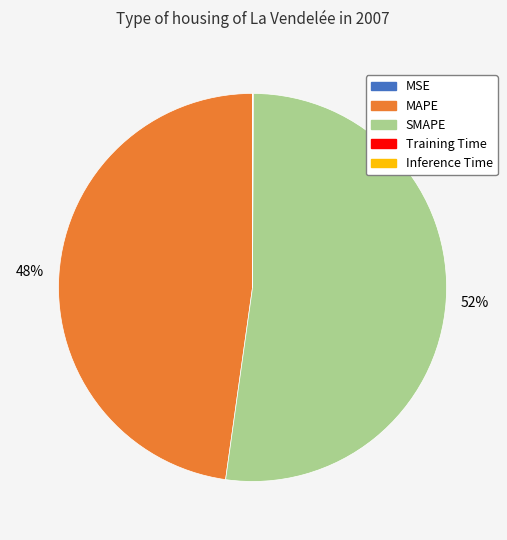

What is the largest slice in the pie chart?

SMAPE